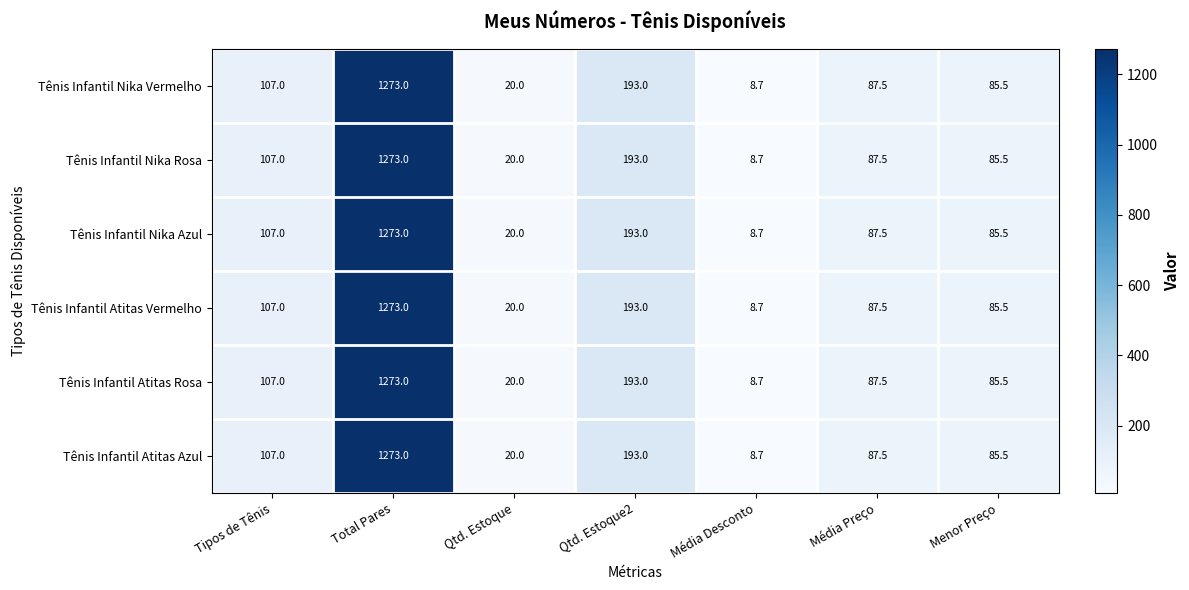

What is the total value across all series at Qtd. Estoque2?

1158.0